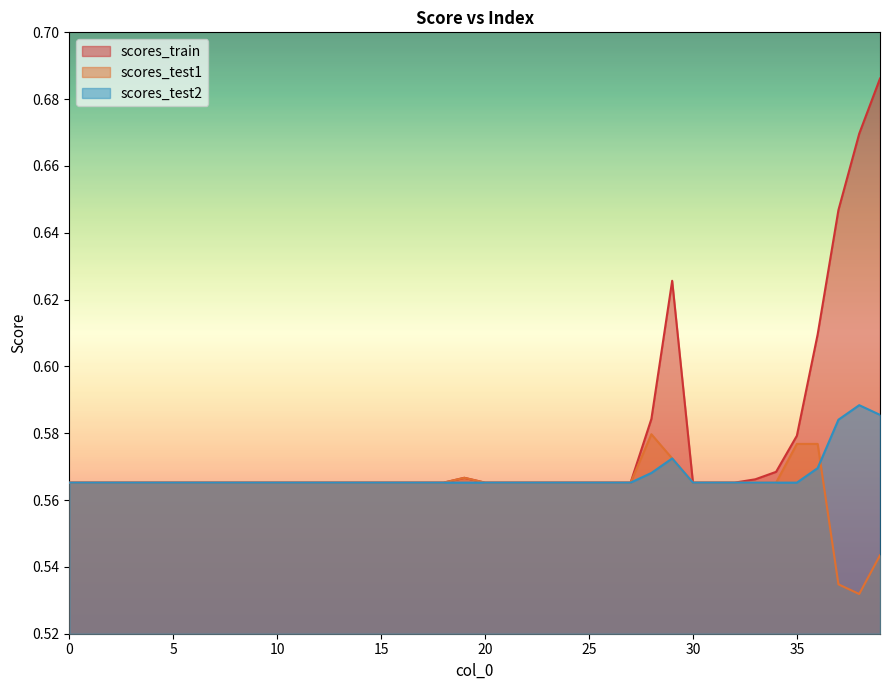

Which series has the widest spread of values?

scores_train